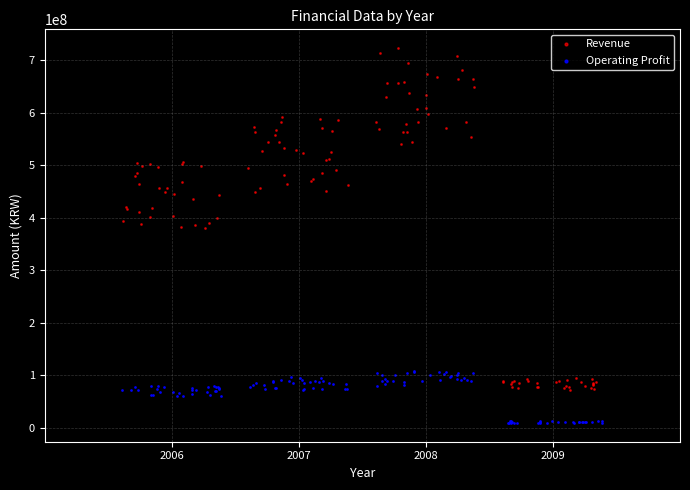

Which series has the widest spread of Y values?

Revenue